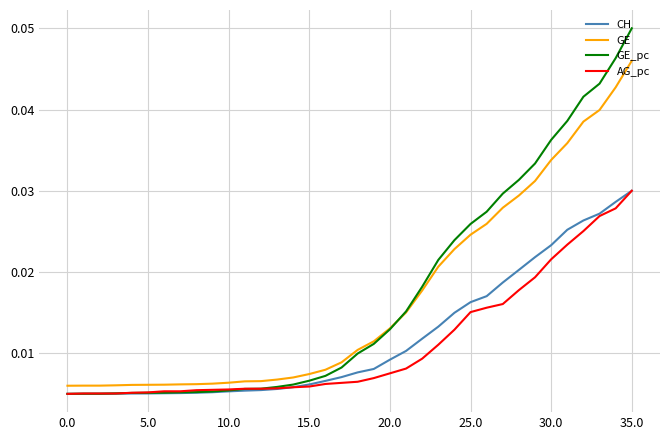

Which series has the largest range (max minus min)?

GE_pc